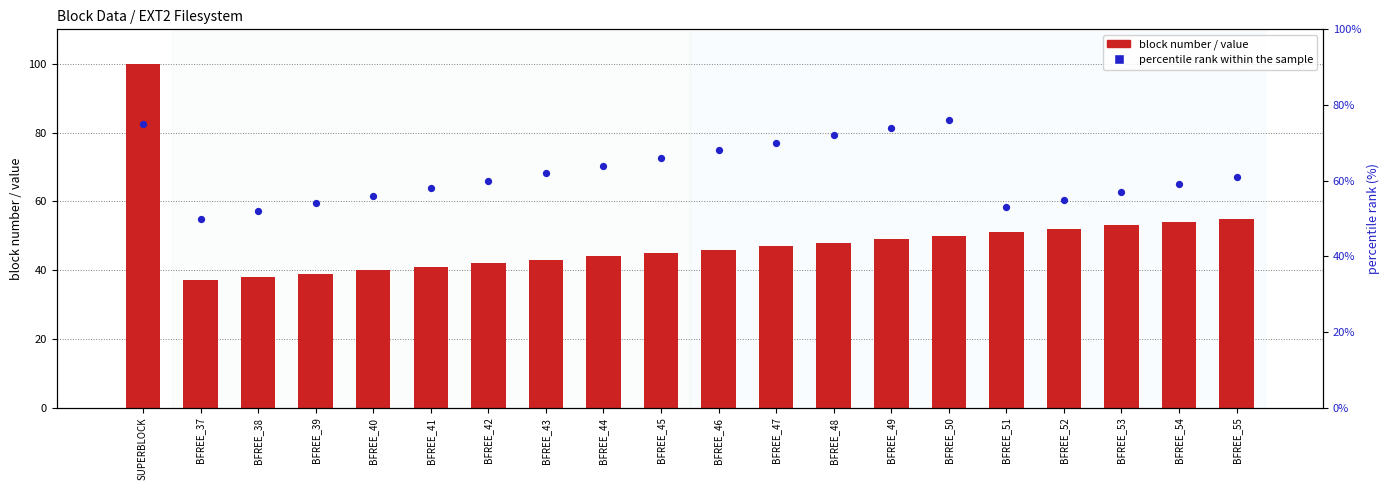

What is the total value across all series at BFREE_43?

105